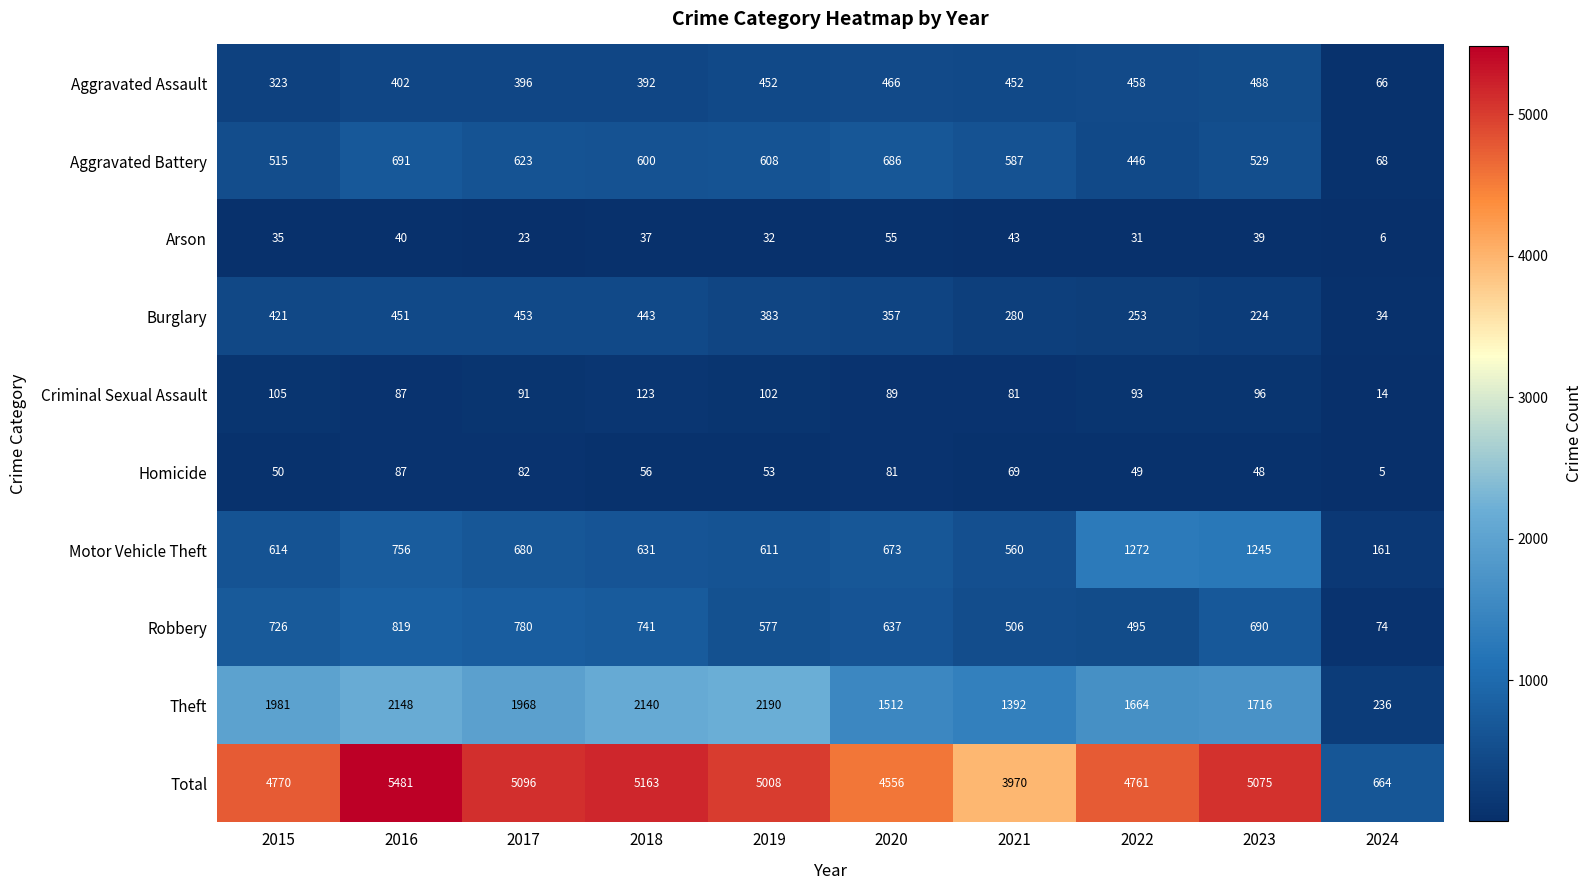

At which label does Robbery reach its minimum?

2024